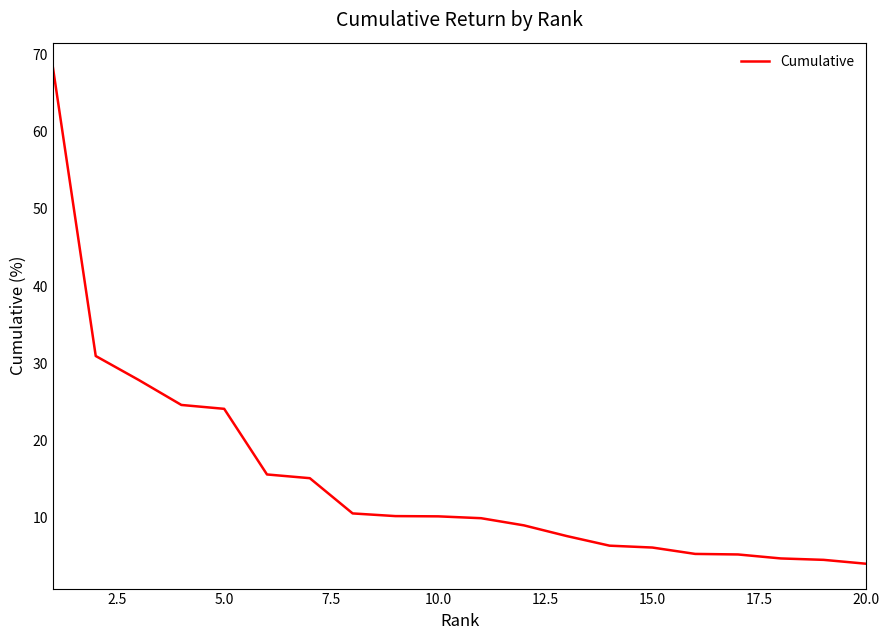

What is the difference between the maximum and minimum values?

64.3